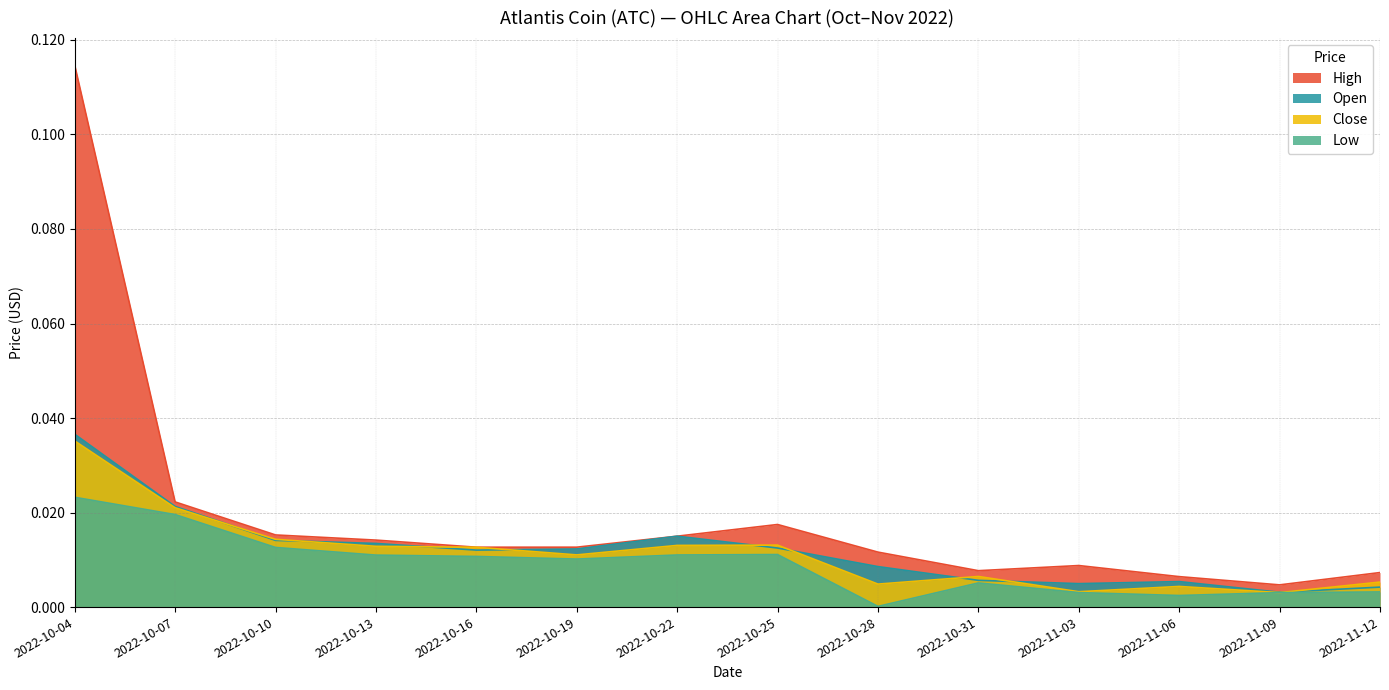

What is the sum of all Open values?

0.2